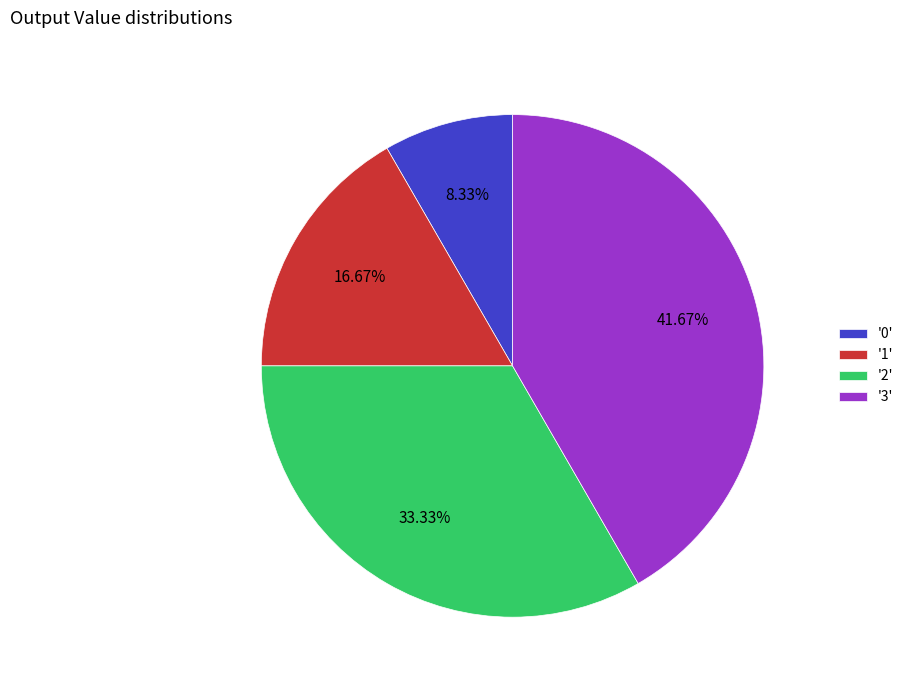

Rank the categories by value from highest to lowest.

'3', '2', '1', '0'